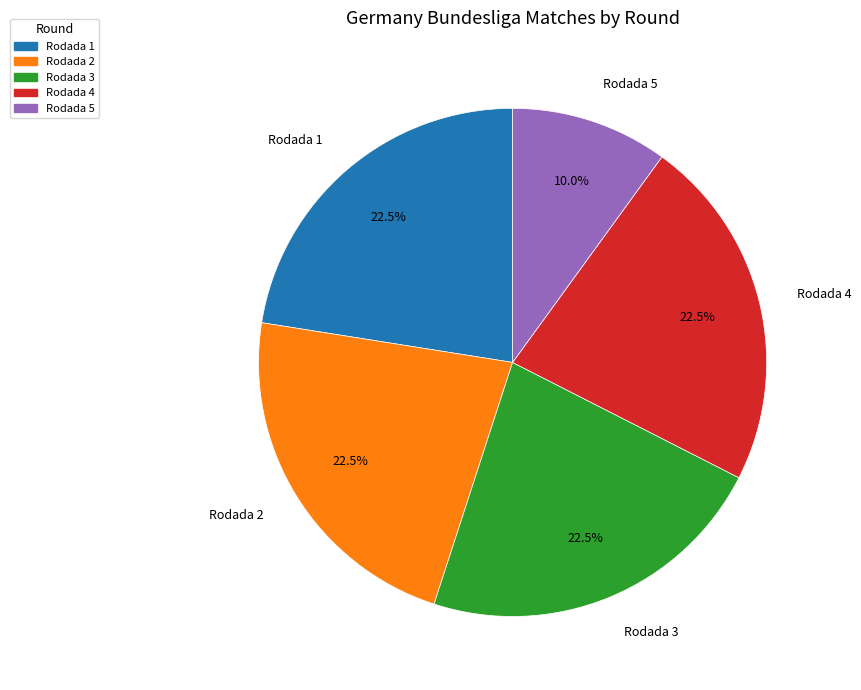

Which category has the smallest portion of the pie?

Rodada 5